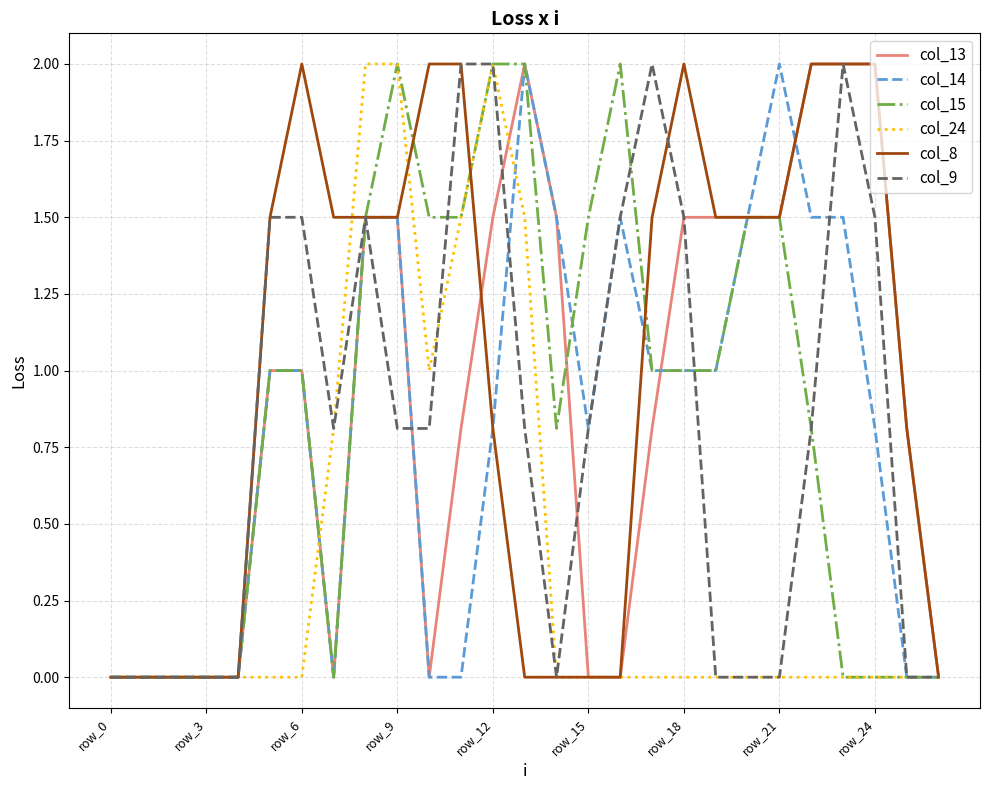

Which series has the largest total across all categories?

col_8